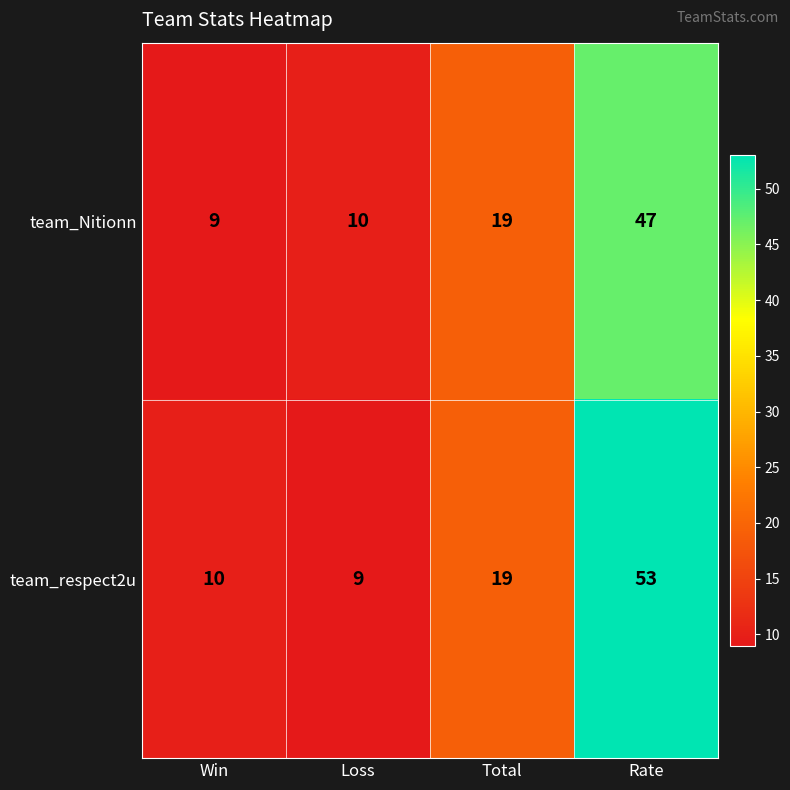

What is the smallest value displayed?

9